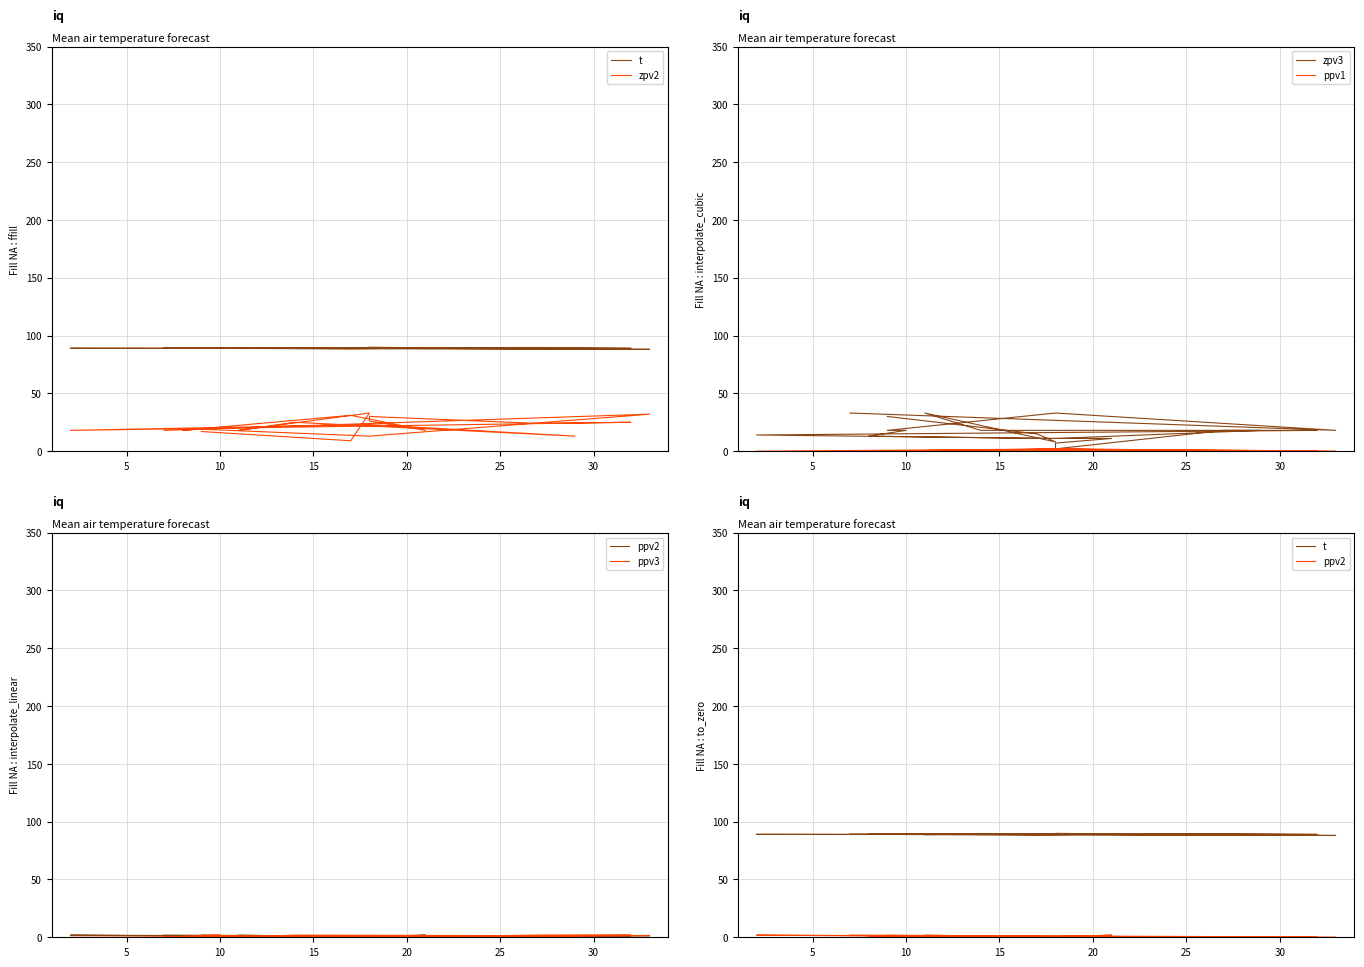

What is the average value of the zpv2 series?

21.5